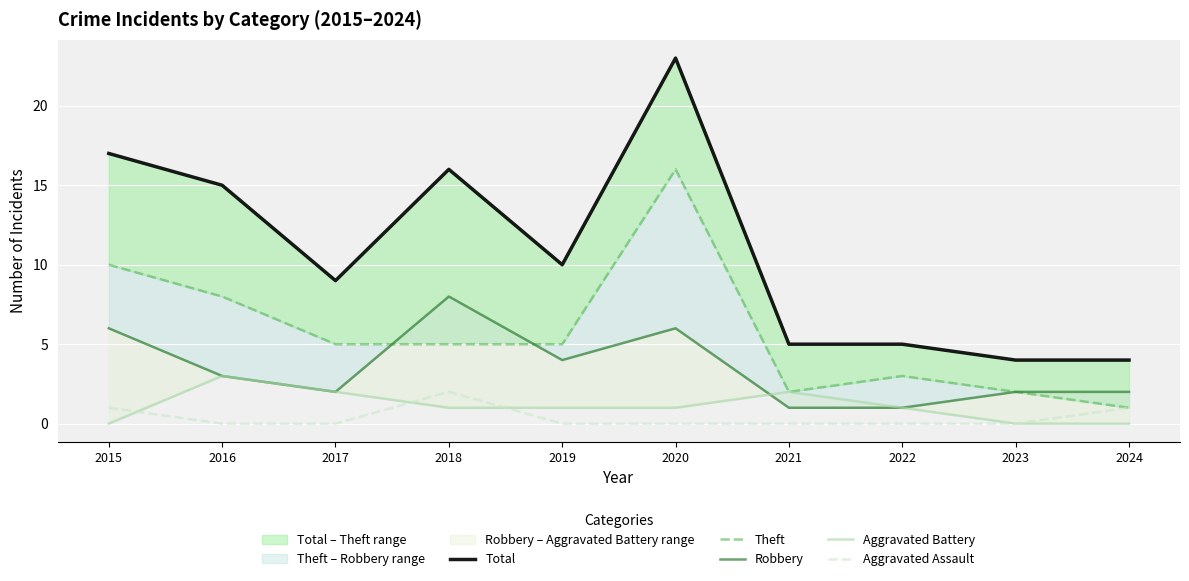

Rank the series by their maximum value, from lowest to highest.

Aggravated Assault, Aggravated Battery, Robbery, Theft, Total